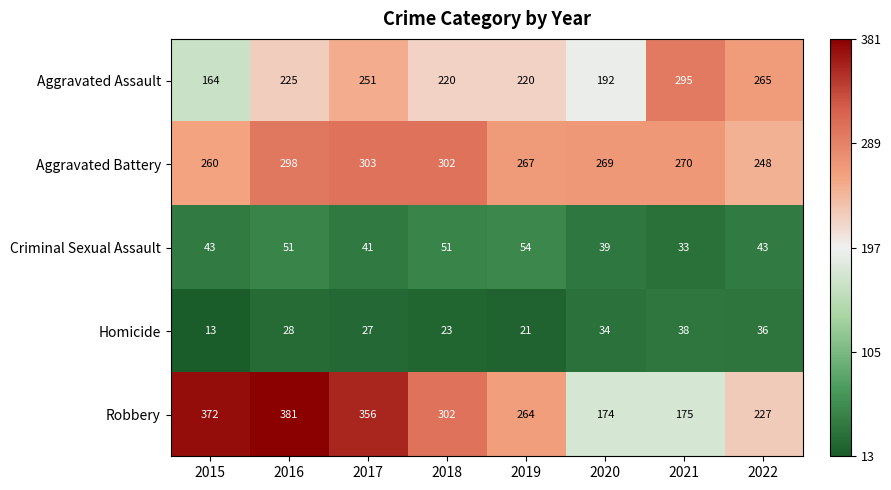

Where does the Aggravated Battery series first go above 270?

2016